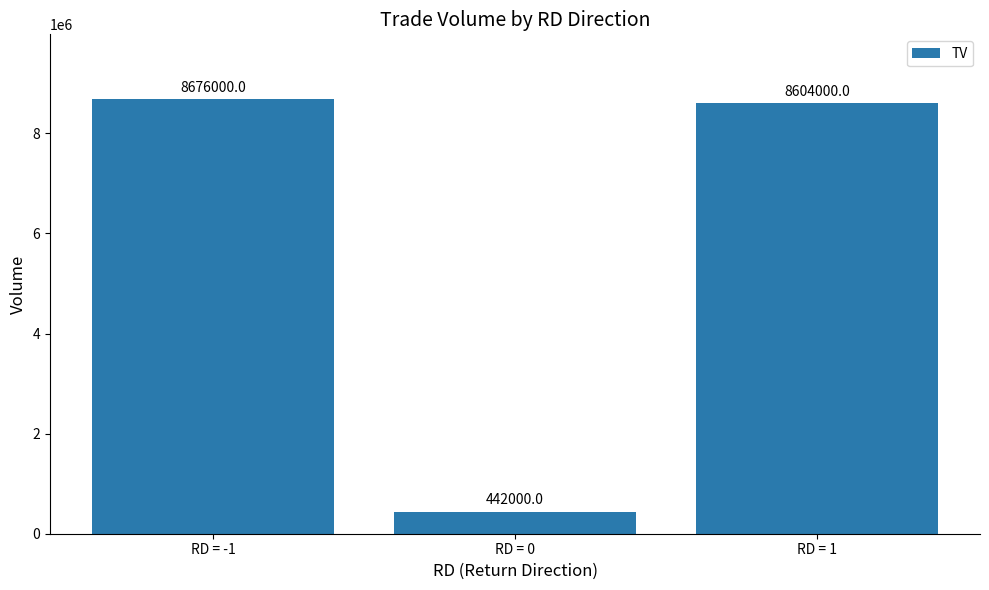

Reading left to right, extract all data points from this chart.

RD = -1=8676000	RD = 0=442000	RD = 1=8604000